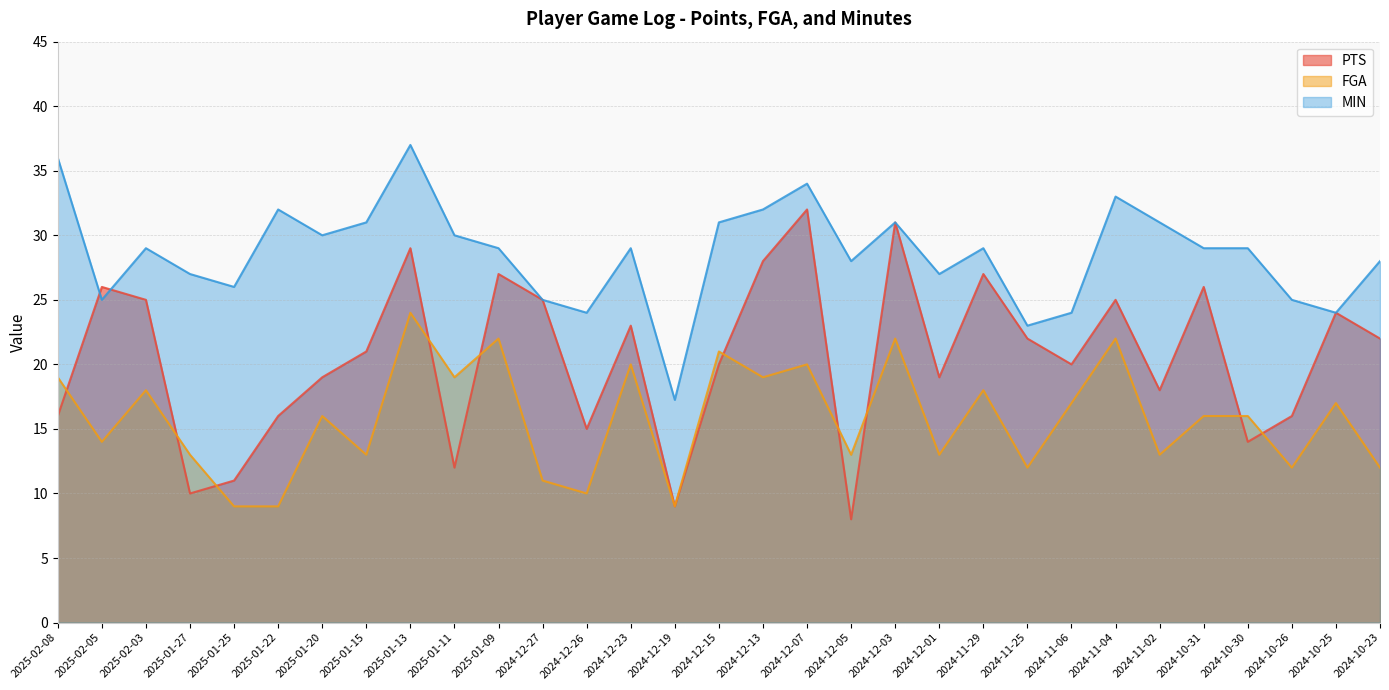

Where is FGA nearest to the value 16?

2025-01-20